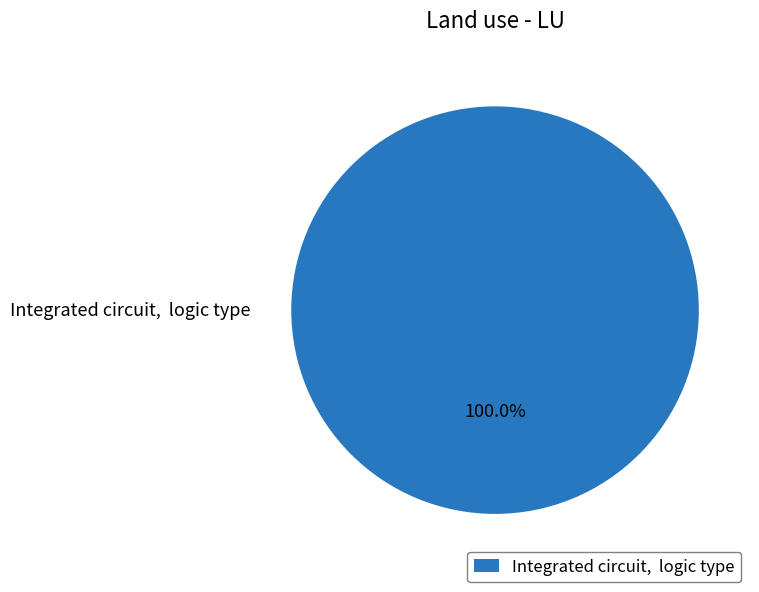

Which slice represents more than half of the pie?

Integrated circuit, logic type